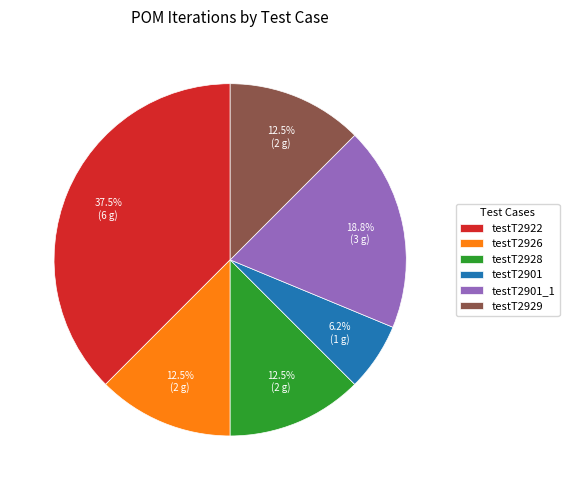

Combined, do testT2901_1 and testT2901 account for over 50%?

No